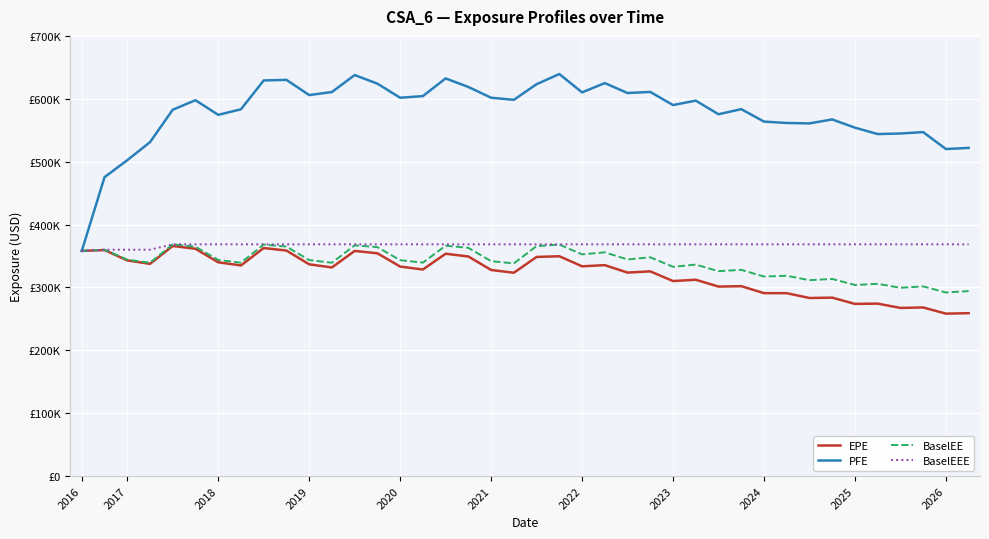

At which category does the chart reach its peak across all series?

21